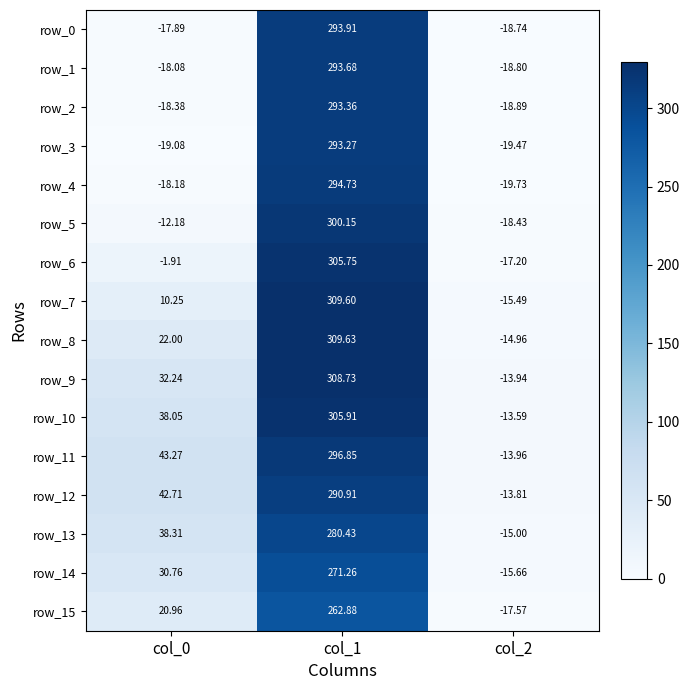

List the series in order of their peak value, highest first.

row_8, row_7, row_9, row_10, row_6, row_5, row_11, row_4, row_0, row_1, row_2, row_3, row_12, row_13, row_14, row_15